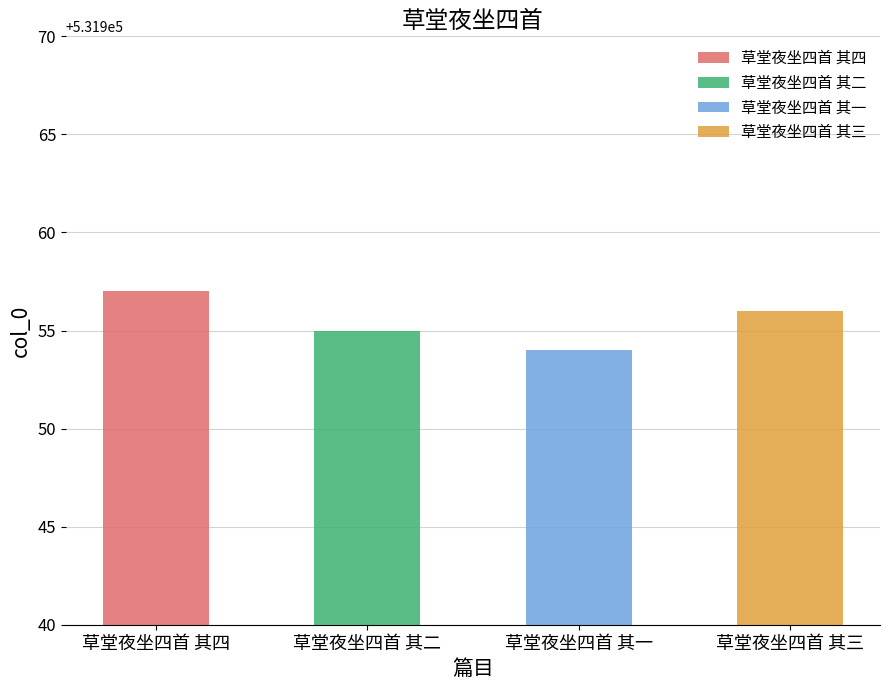

Rank the categories by value from lowest to highest.

草堂夜坐四首 其一, 草堂夜坐四首 其二, 草堂夜坐四首 其三, 草堂夜坐四首 其四